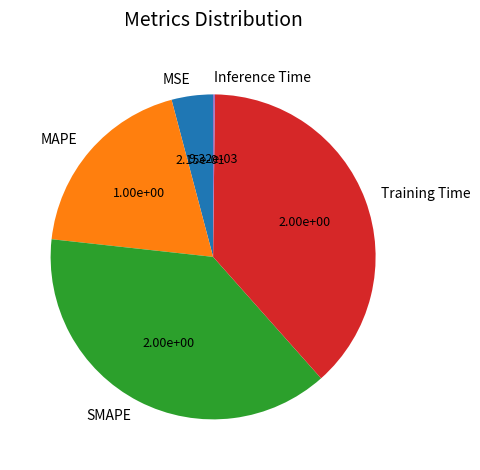

The MAPE slice represents 19% of the pie. True or false?

True